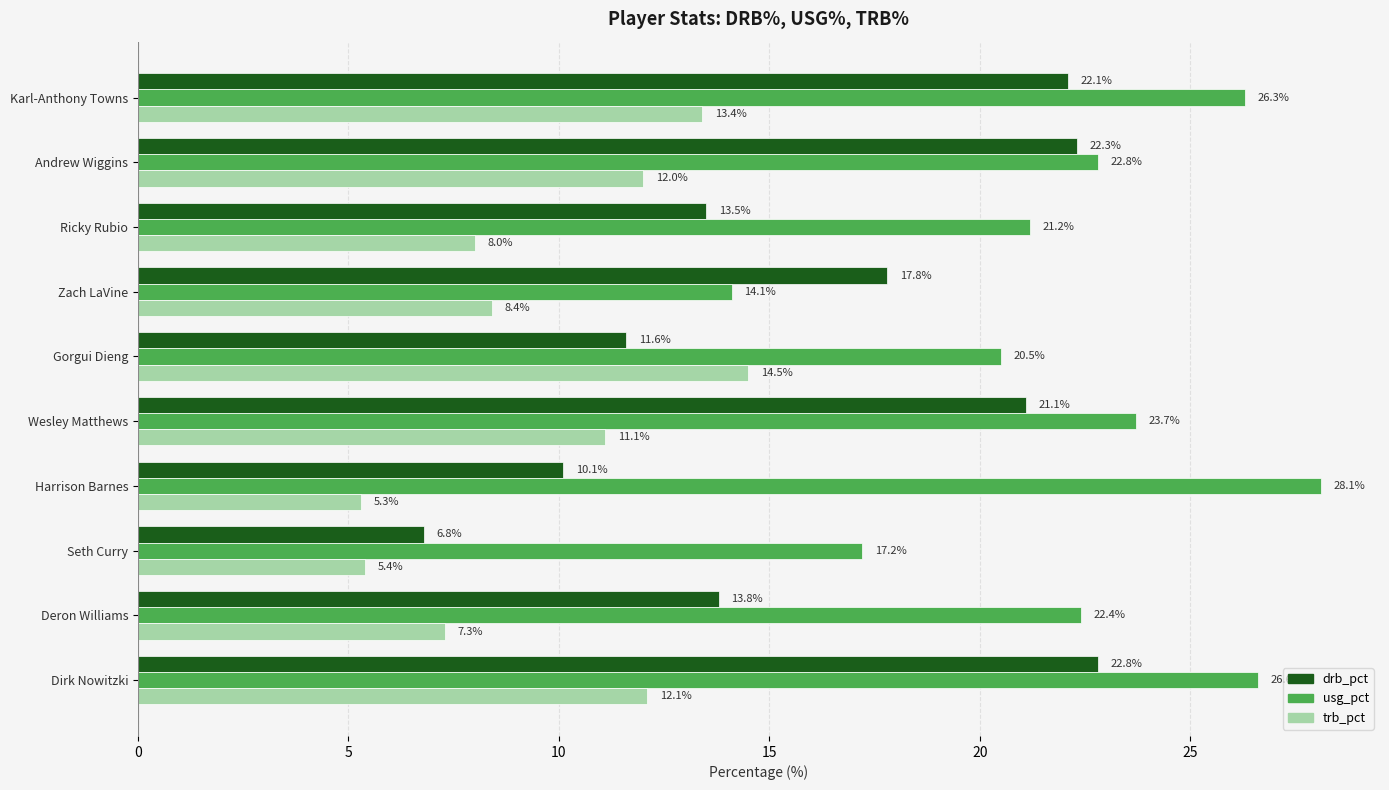

Between Ricky Rubio and Zach LaVine, which series saw the biggest shift?

usg_pct